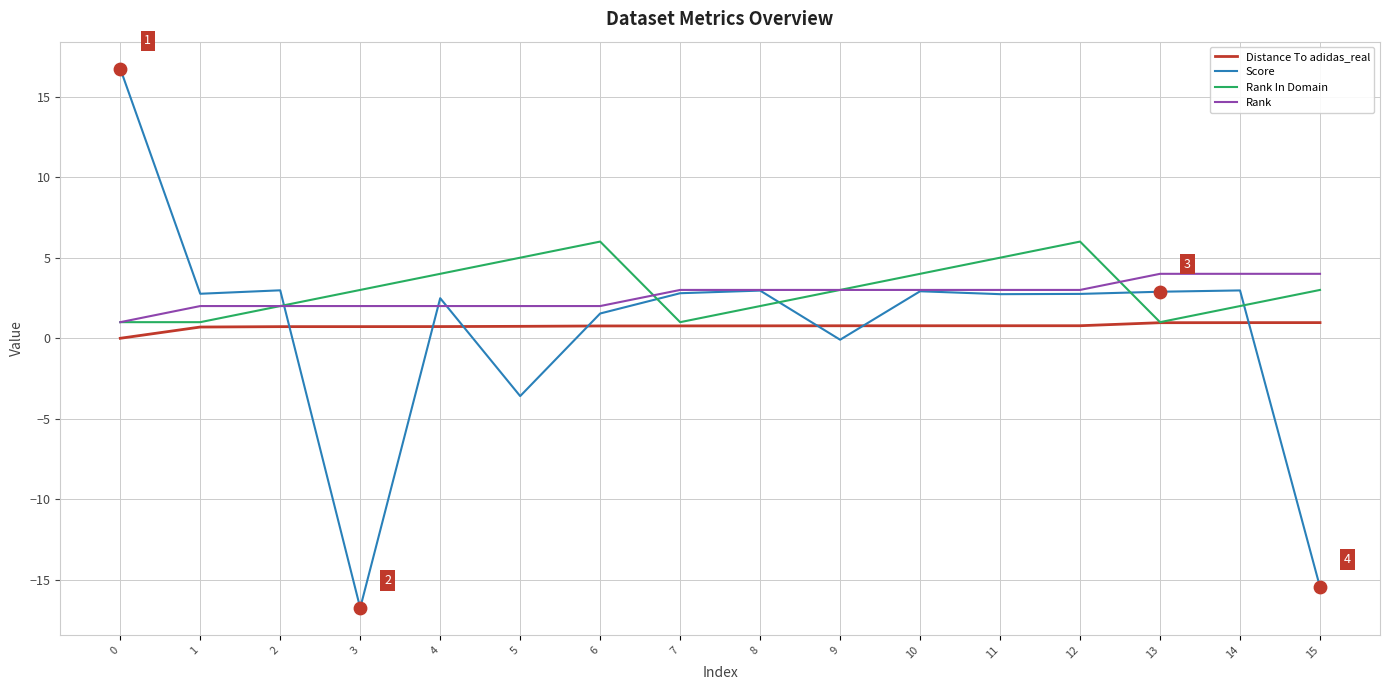

Is the value of Score at 0 greater than the value of Rank at 10?

Yes